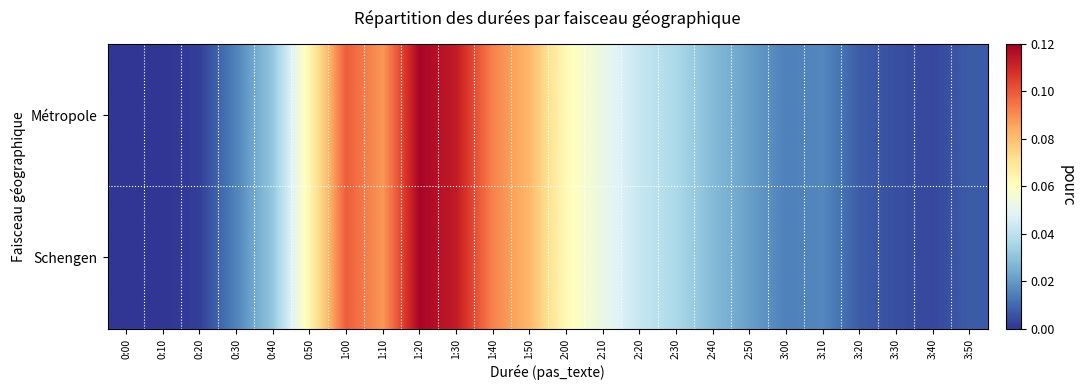

Which series has the largest range (max minus min)?

Métropole